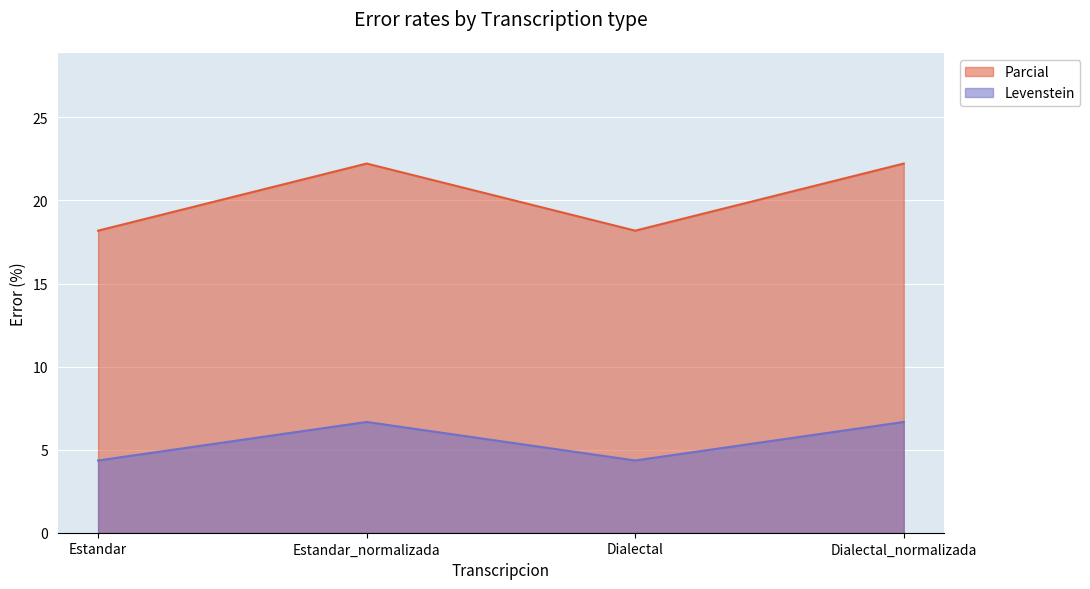

What is the smallest value displayed?

4.3